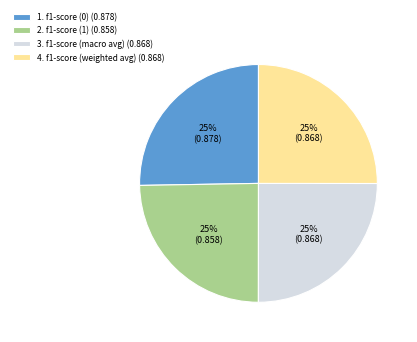

Is 1. f1-score (0) (0.878) the majority of the pie?

No